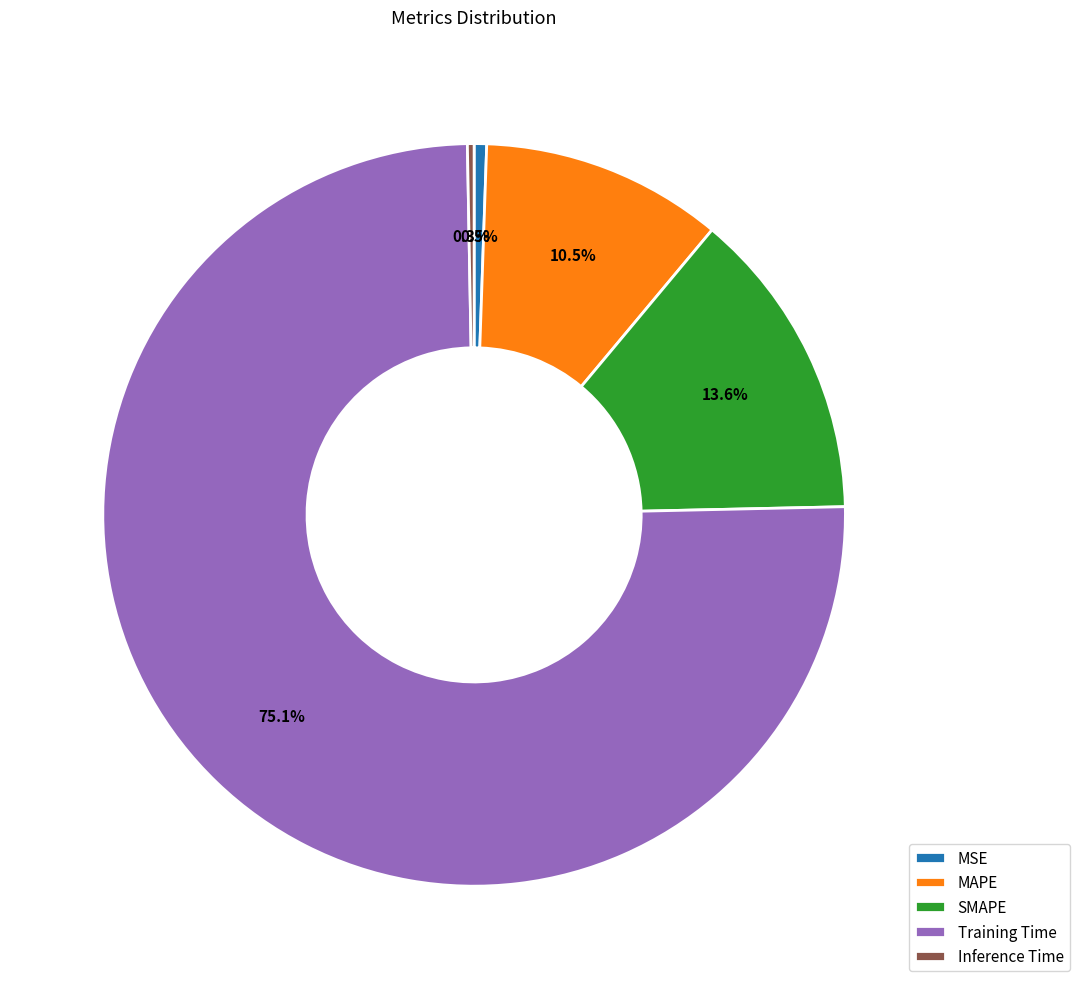

How many segments does this pie chart have?

5